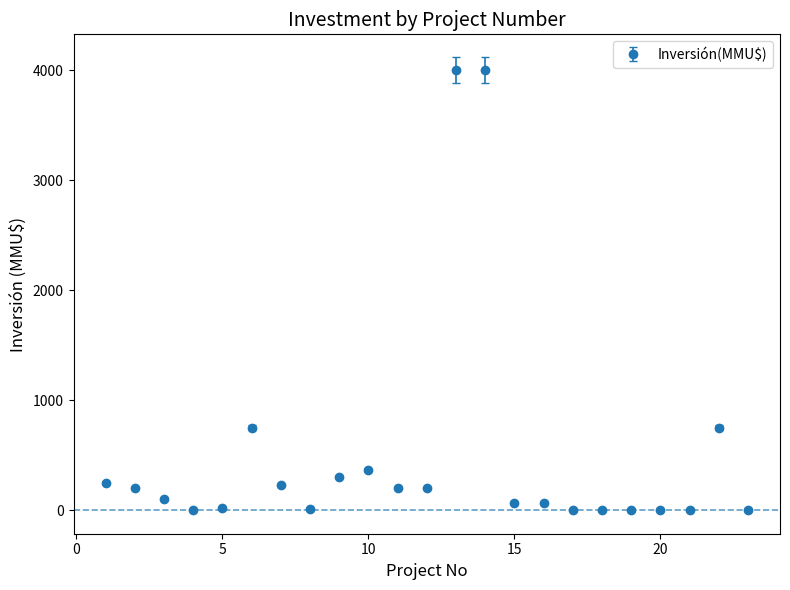

What is the average value?

501